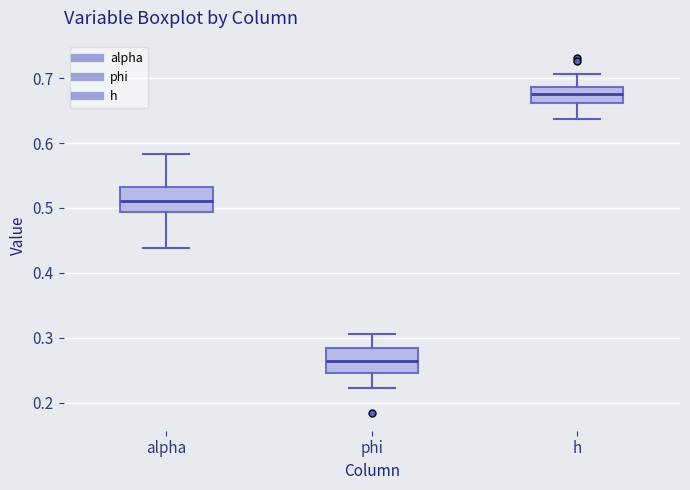

Where does the lower whisker of the box for phi end on the y-axis? The values are not printed on the chart, so give them approximately, as read against the axis.

0.22